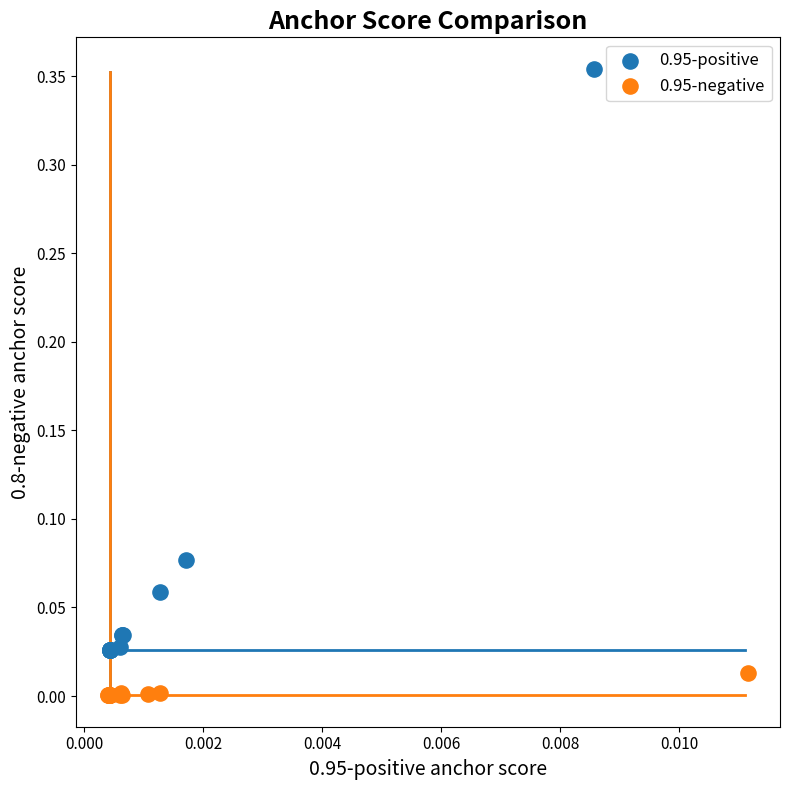

Which series contains the lowest Y value?

0.95-negative